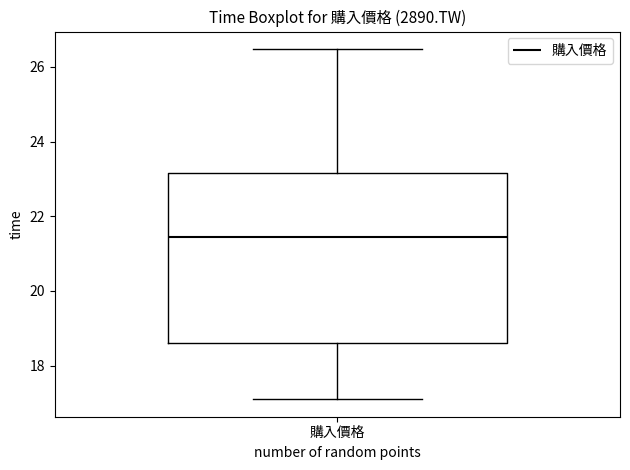

Where does the lower whisker of the box for 購入價格 end on the y-axis? The values are not printed on the chart, so give them approximately, as read against the axis.

17.2